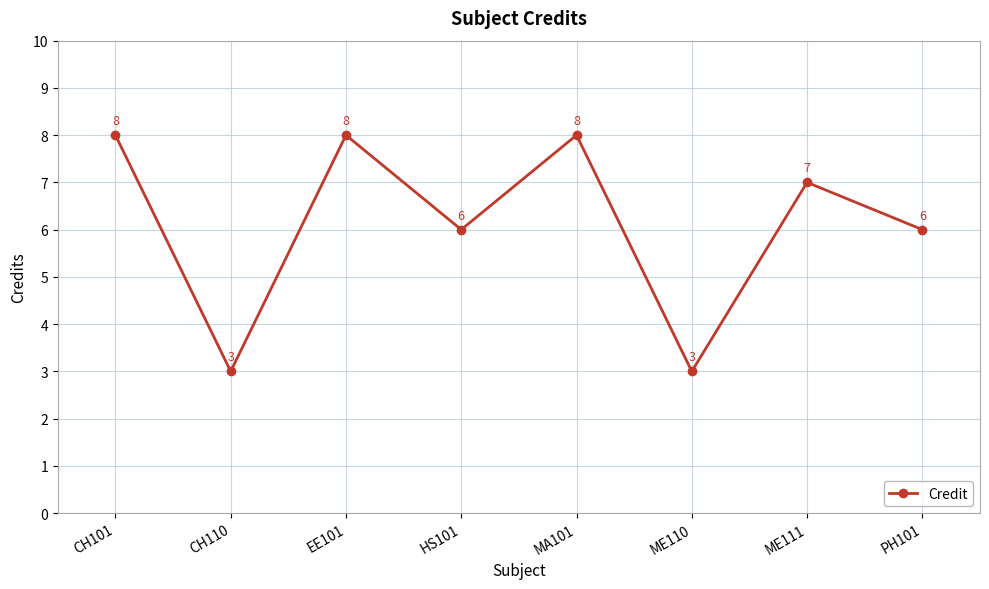

What is the change in value from ME110 to ME111?

+4